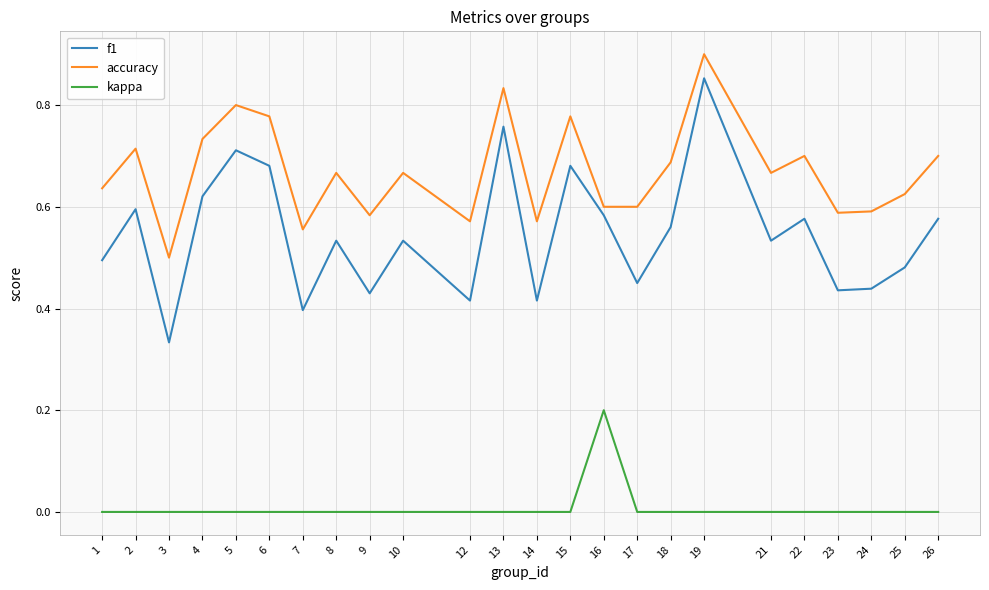

Between 3 and 15, which series saw the biggest shift?

f1